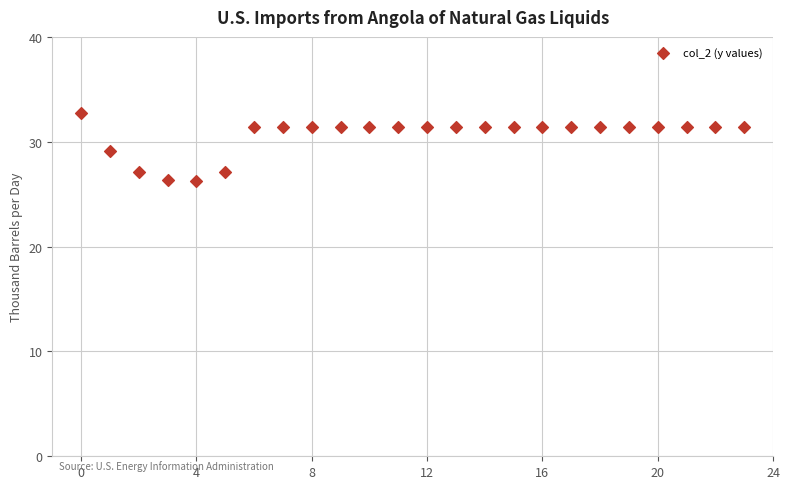

What is the range of Y values (max minus min)?

6.5